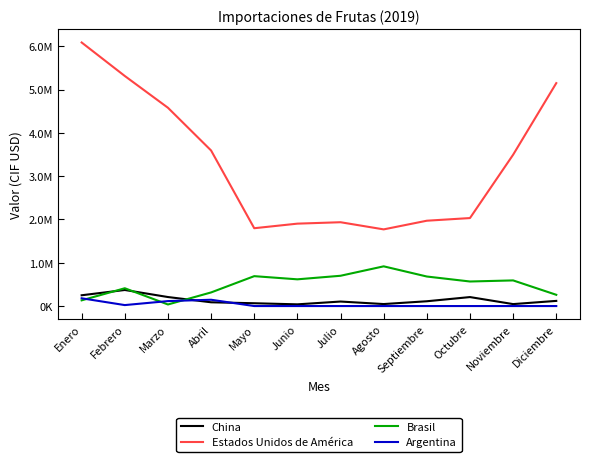

Is the value of Argentina at Abril greater than the value of China at Mayo?

Yes